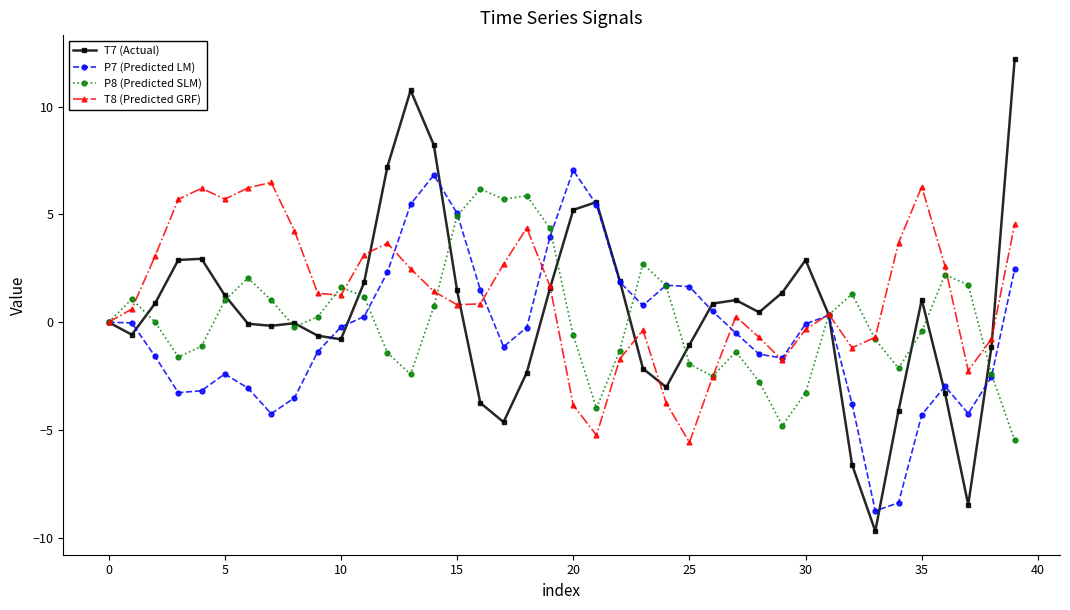

True or false: P8 (Predicted SLM) has more than 0 points higher than both neighbors.

True